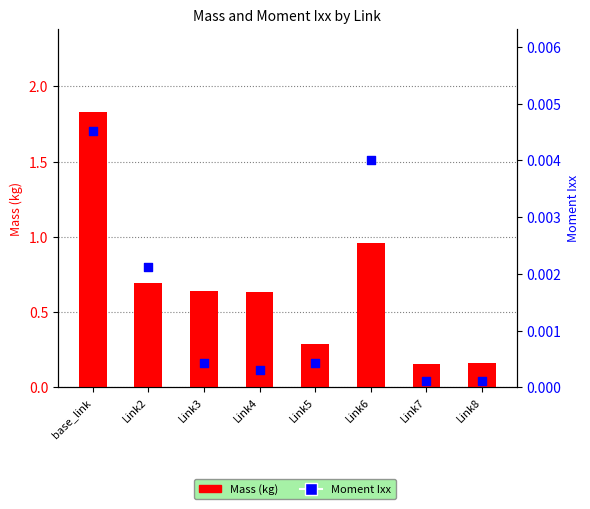

At how many categories does at least one series exceed 0?

8